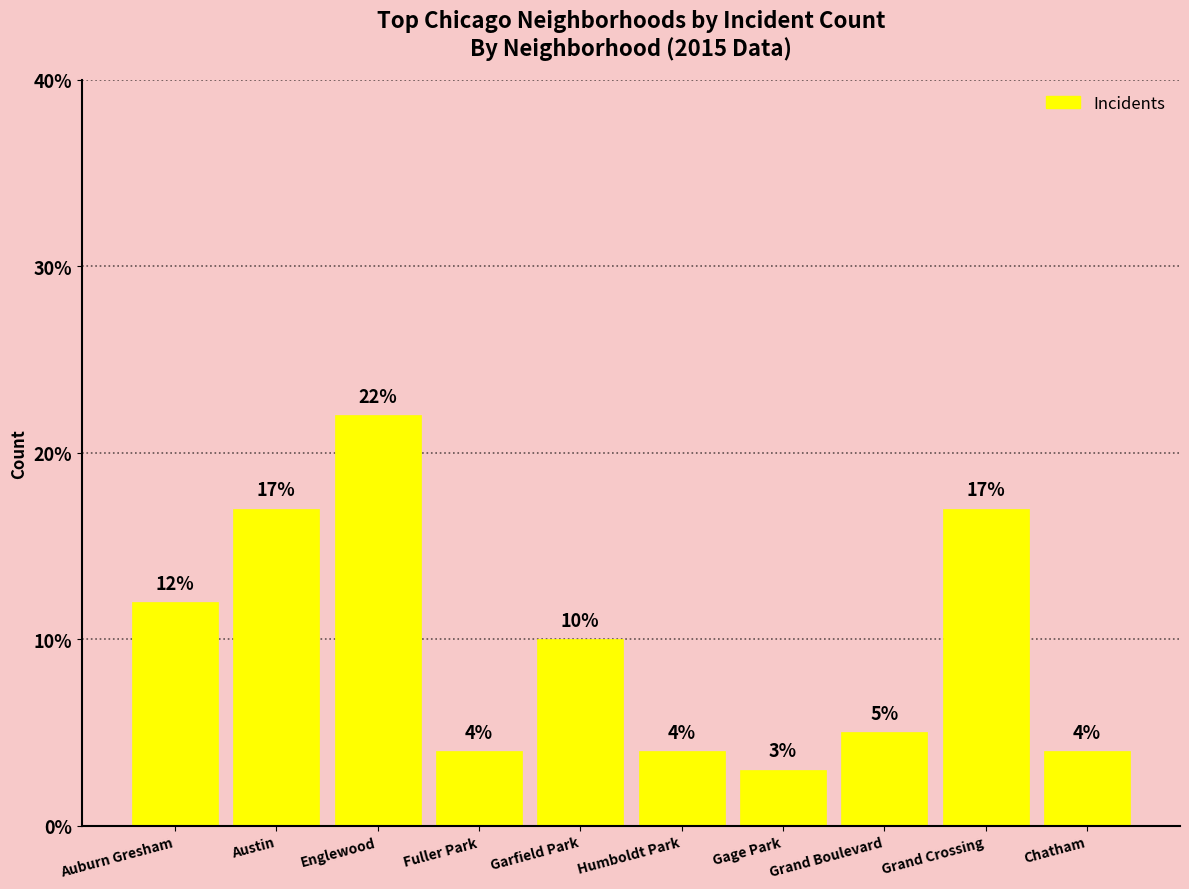

The chart shows a value of 2 at Grand Boulevard. True or false?

False